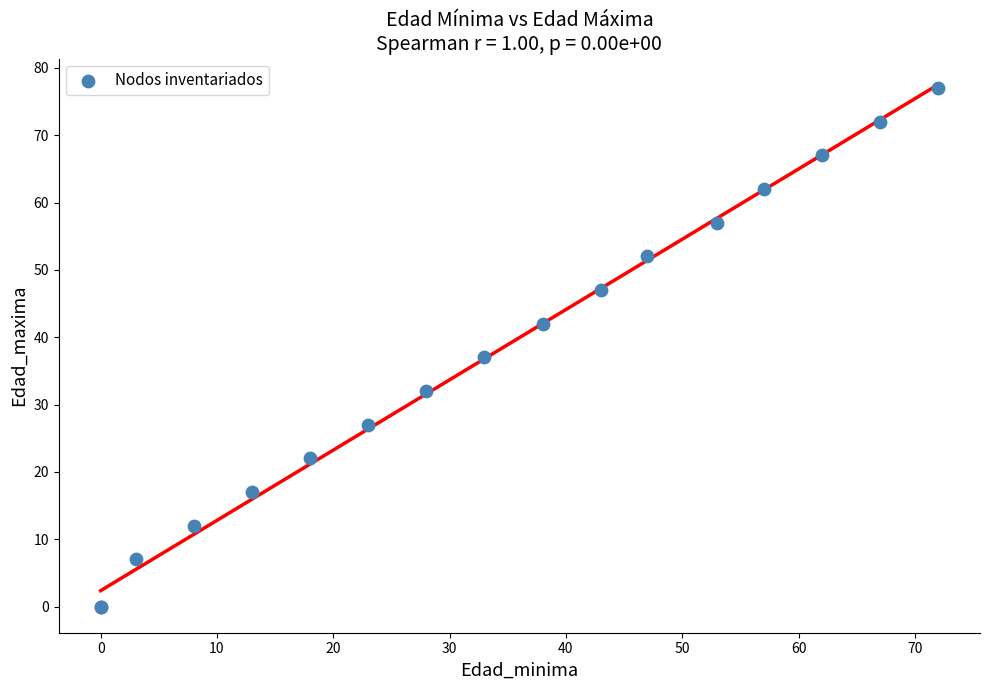

What Y value in the scatter plot is closest to 38?

37